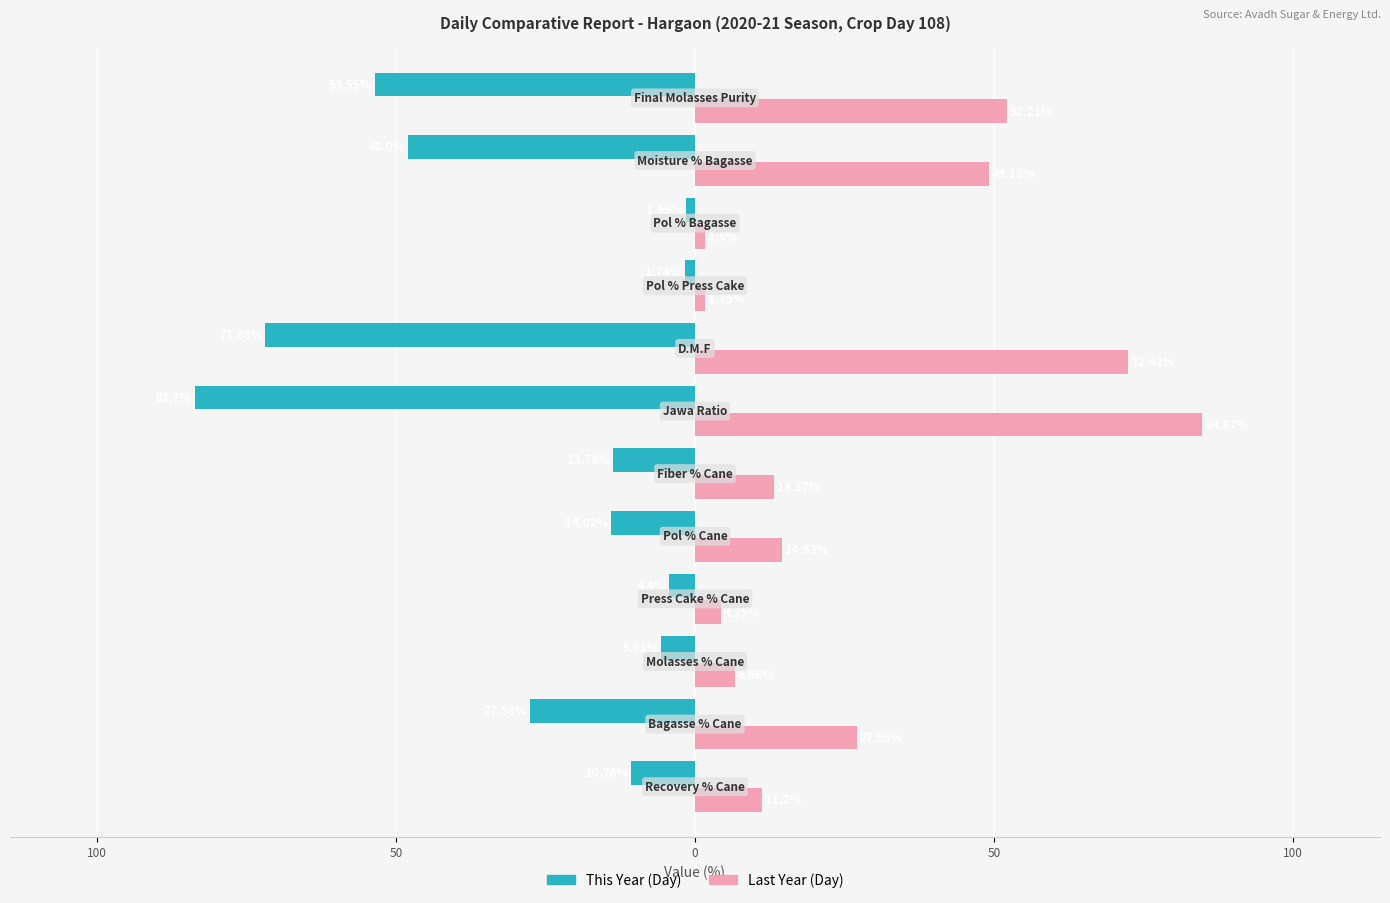

What are all the series names shown in the legend?

This Year (Day), Last Year (Day)